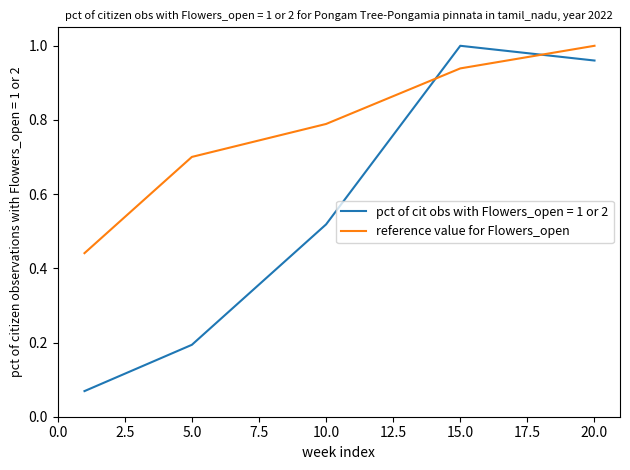

How many categories are shown in the chart?

5